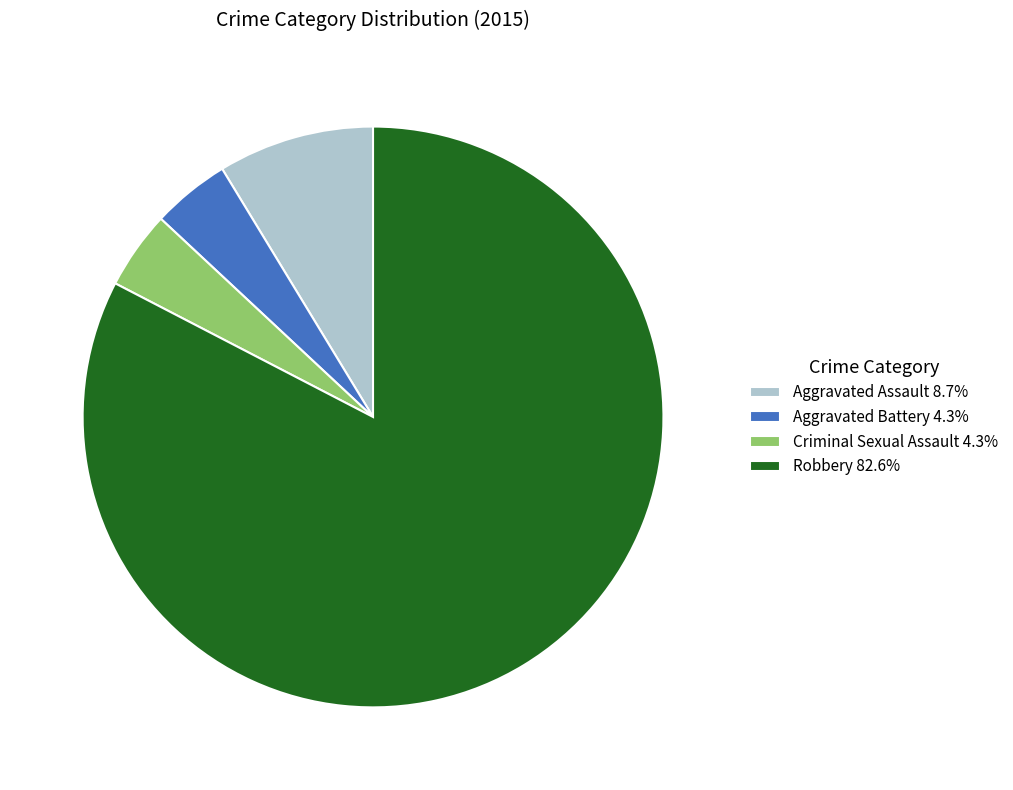

Count the number of slices in the pie.

4